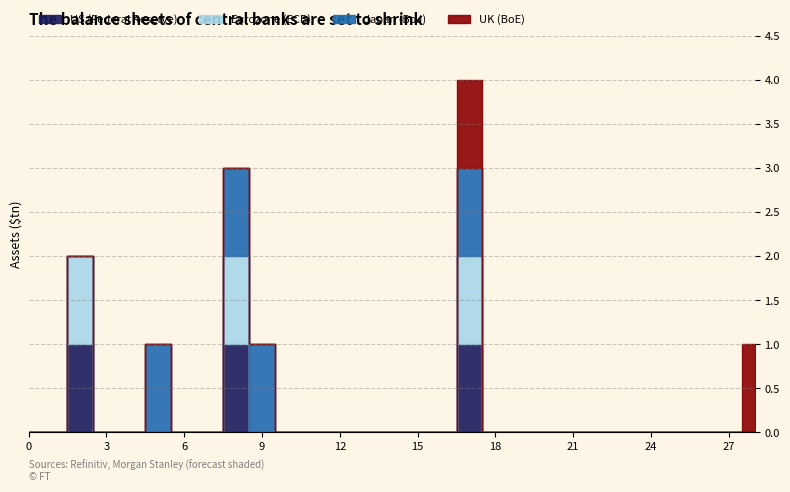

Does the chart have visible grid lines?

Yes